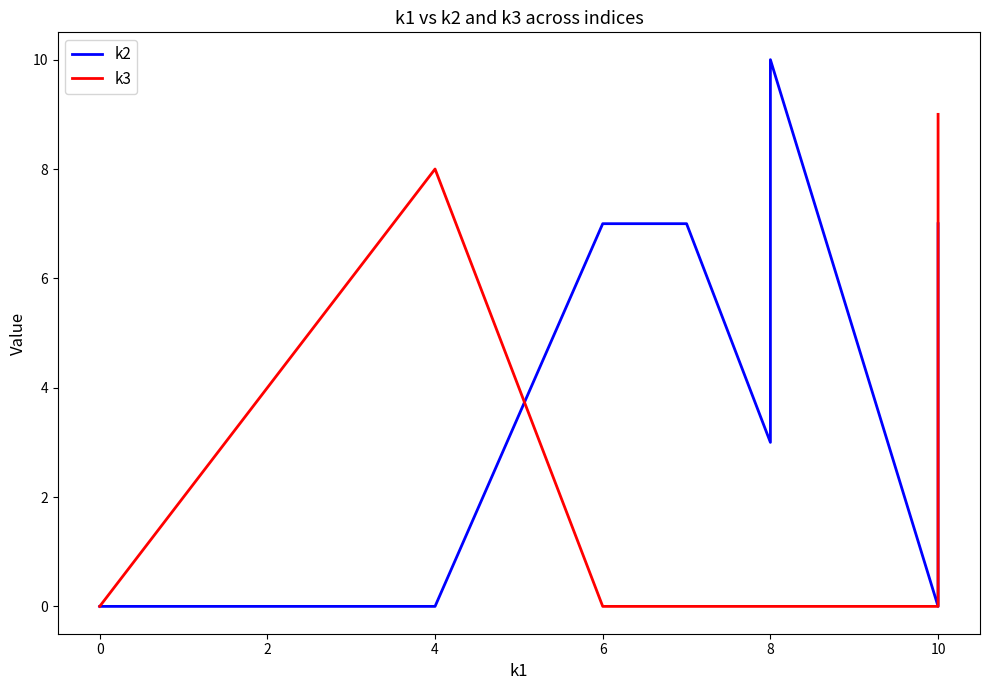

Is it true that k2 equals 7 at 10?

False